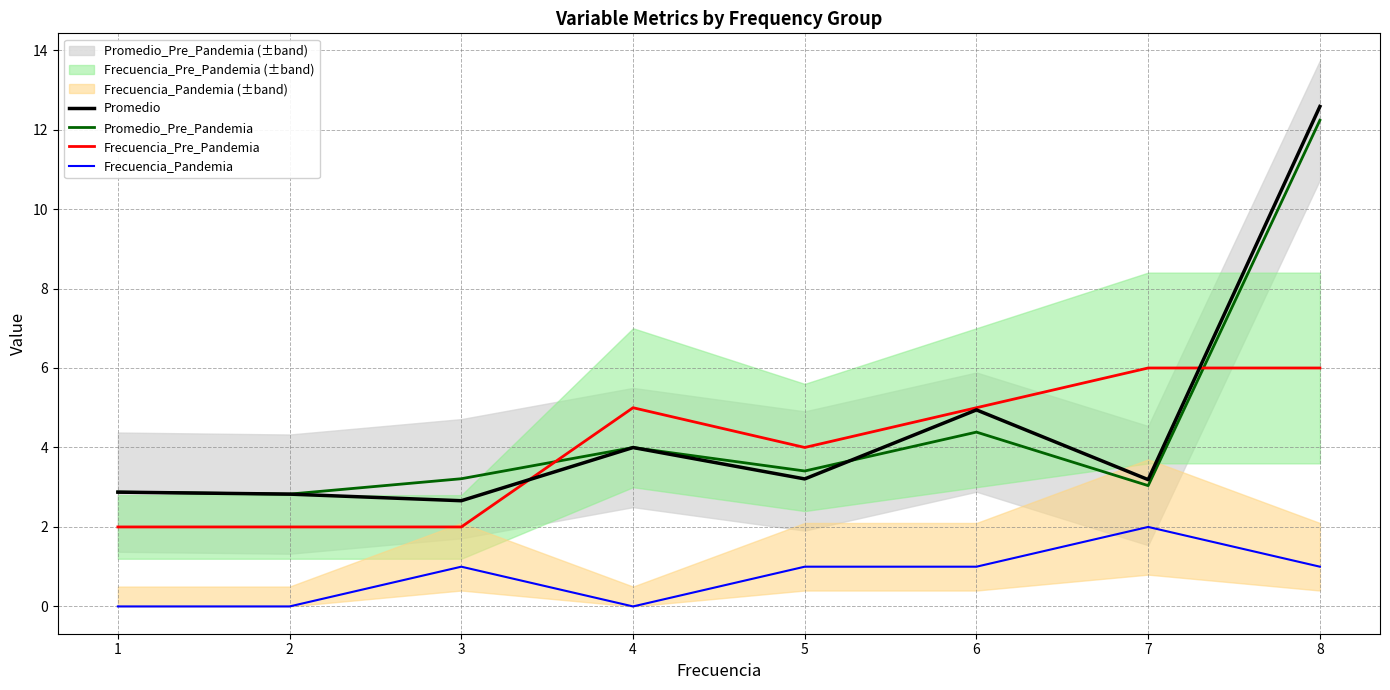

List the labels in order of Frecuencia_Pandemia value, largest first.

7, 3, 5, 6, 8, 1, 2, 4